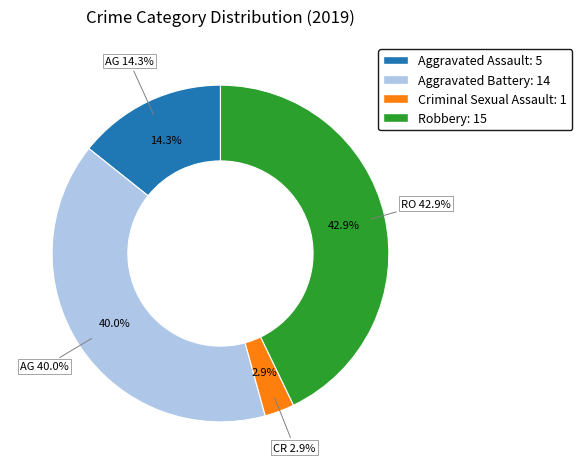

Is it true that Criminal Sexual Assault is 1% of the pie?

False